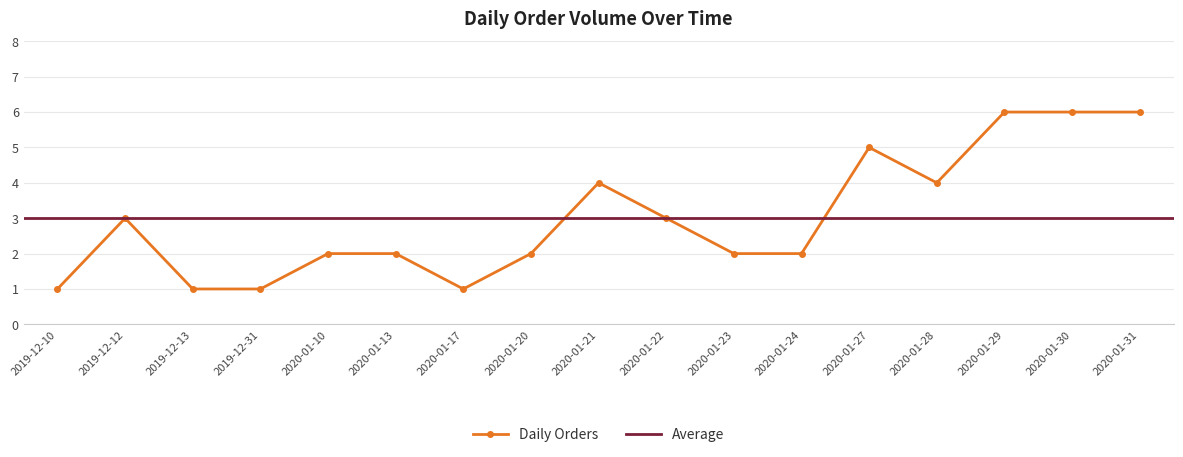

What is the value of the Daily Orders point at the 17th from the left?

6